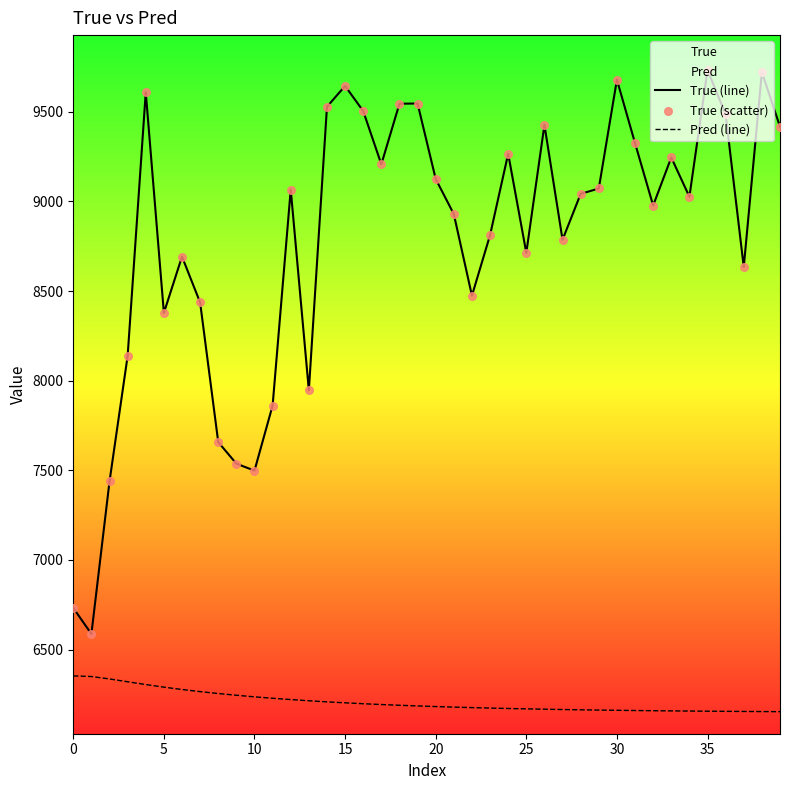

What are all the series names shown in the legend?

True (line), Pred (line), True (scatter)